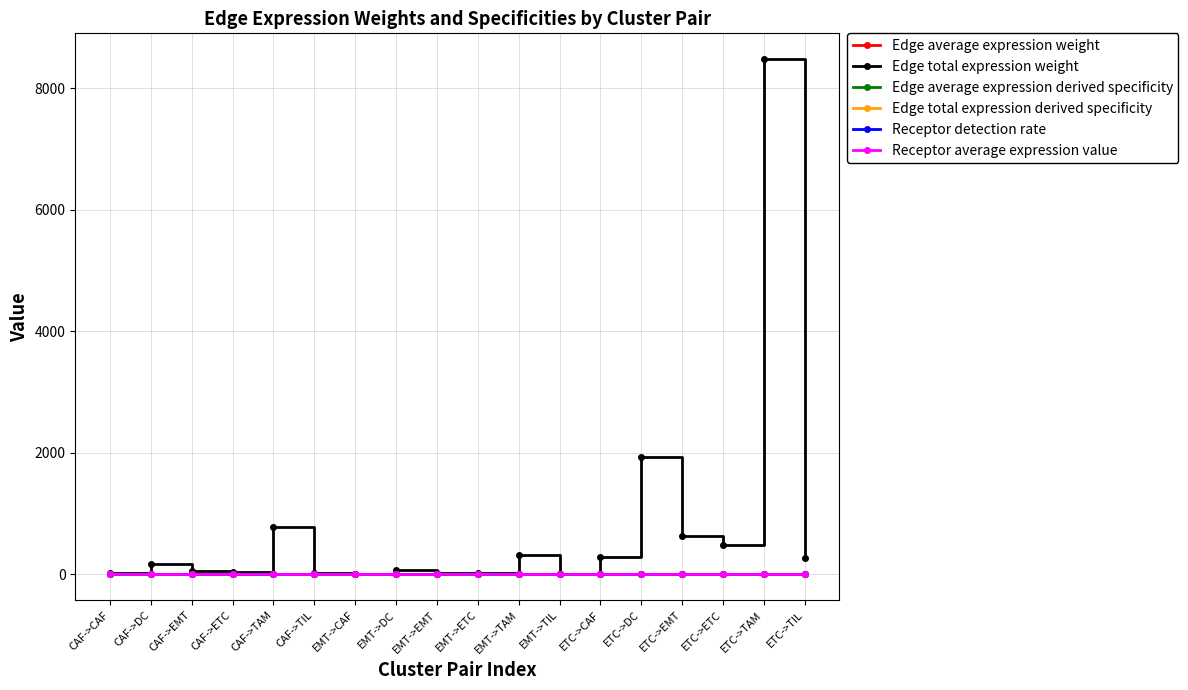

What are all the series names shown in the legend?

Edge average expression weight, Edge total expression weight, Edge average expression derived specificity, Edge total expression derived specificity, Receptor detection rate, Receptor average expression value